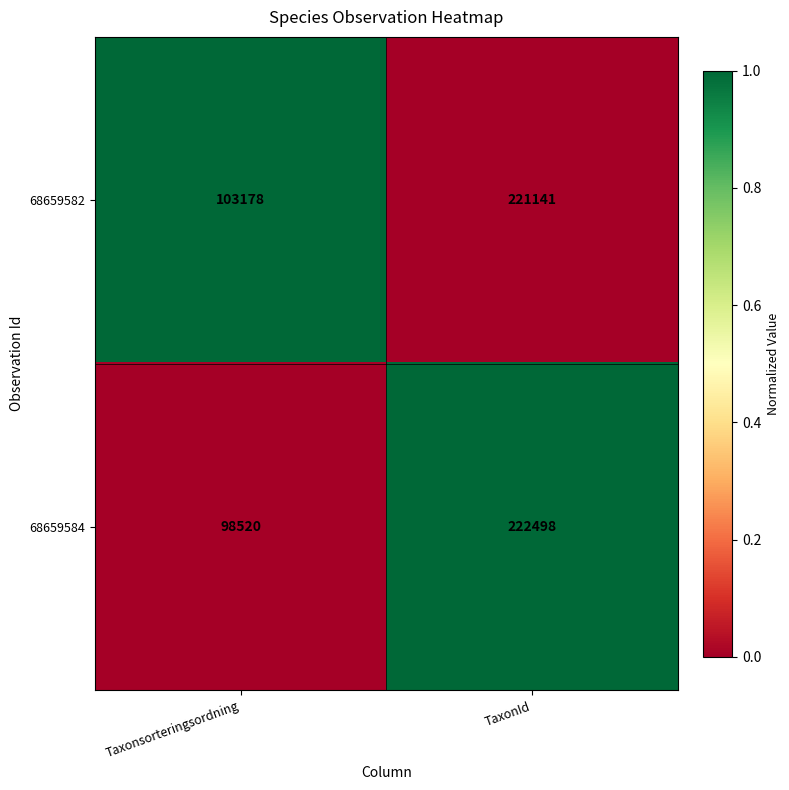

What is the difference between the maximum and minimum values in the 68659584 series?

123978